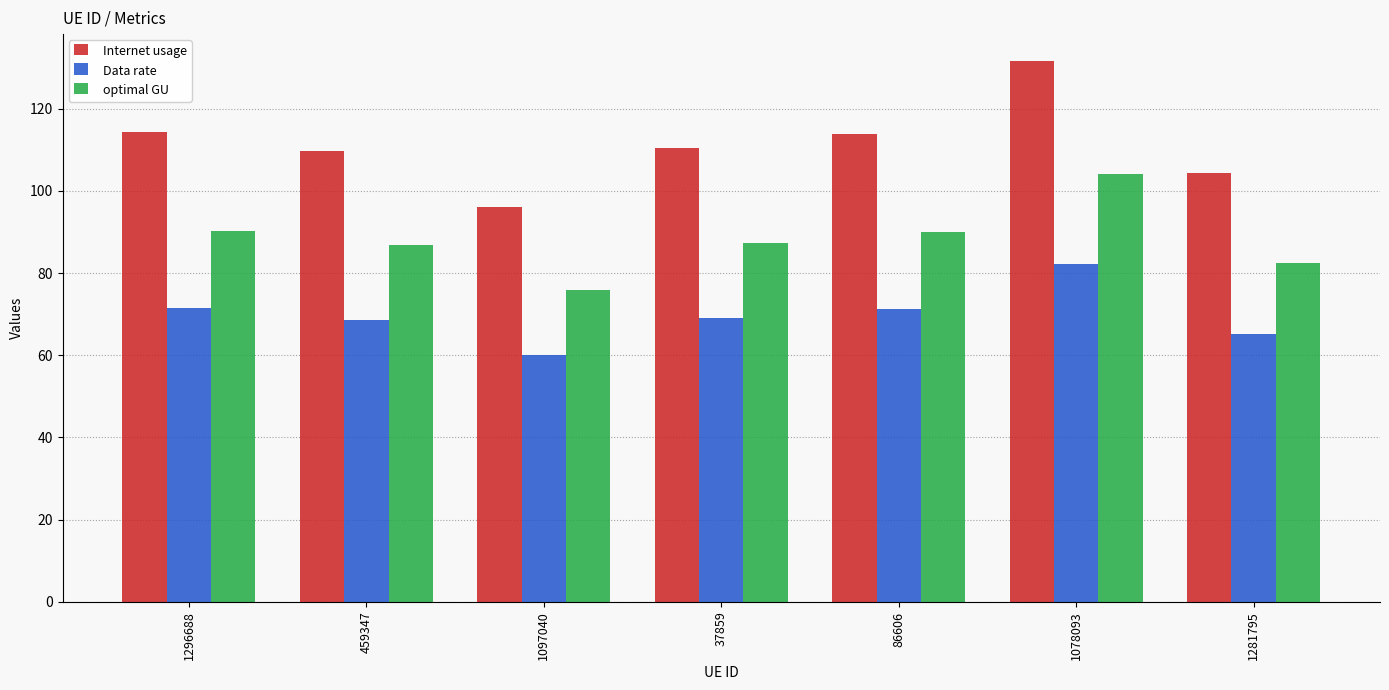

What is the difference between the maximum and minimum values in the optimal GU series?

28.0